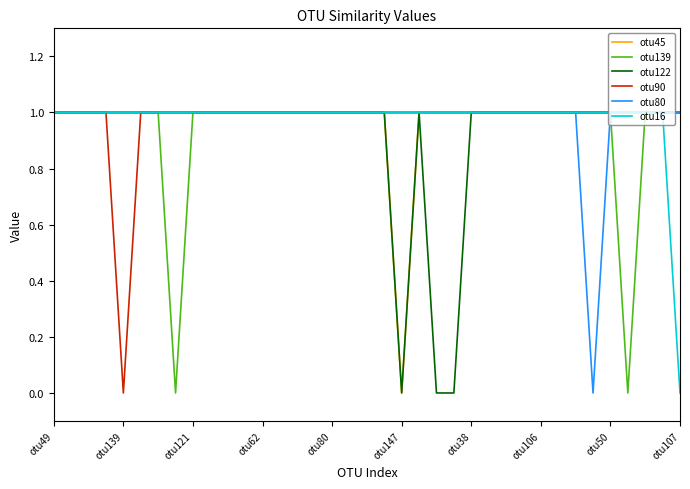

Does the chart display data point markers on the line(s)?

No